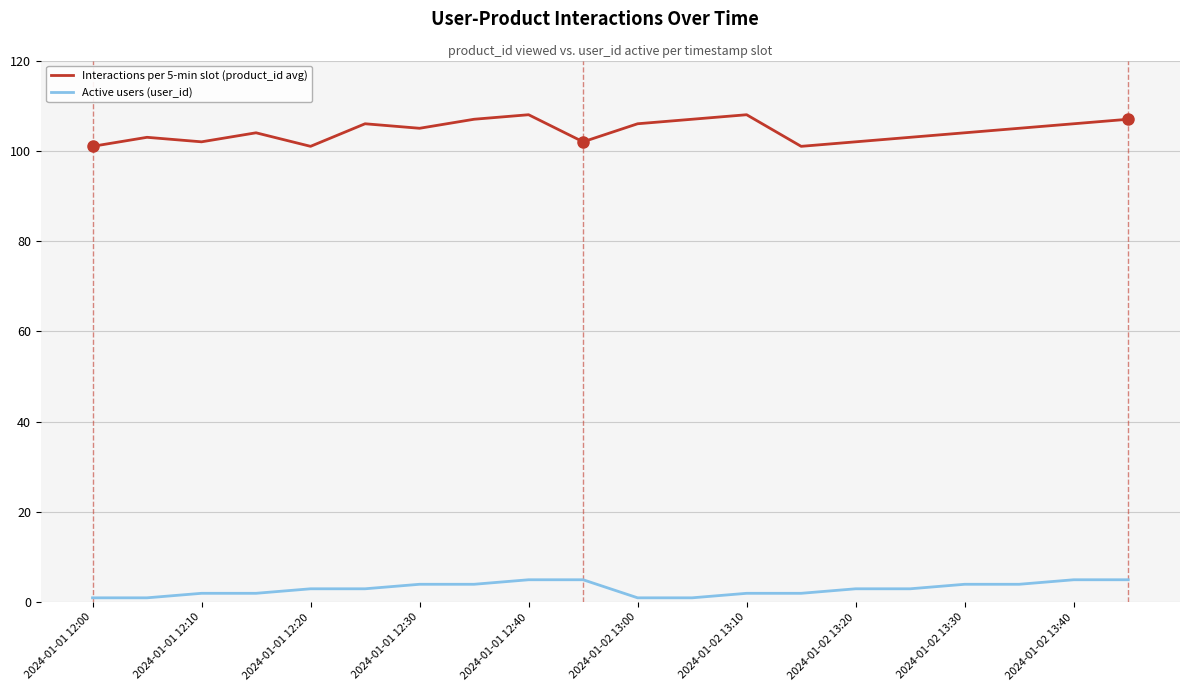

What is the difference between the maximum and minimum values in the Active users (user_id) series?

4